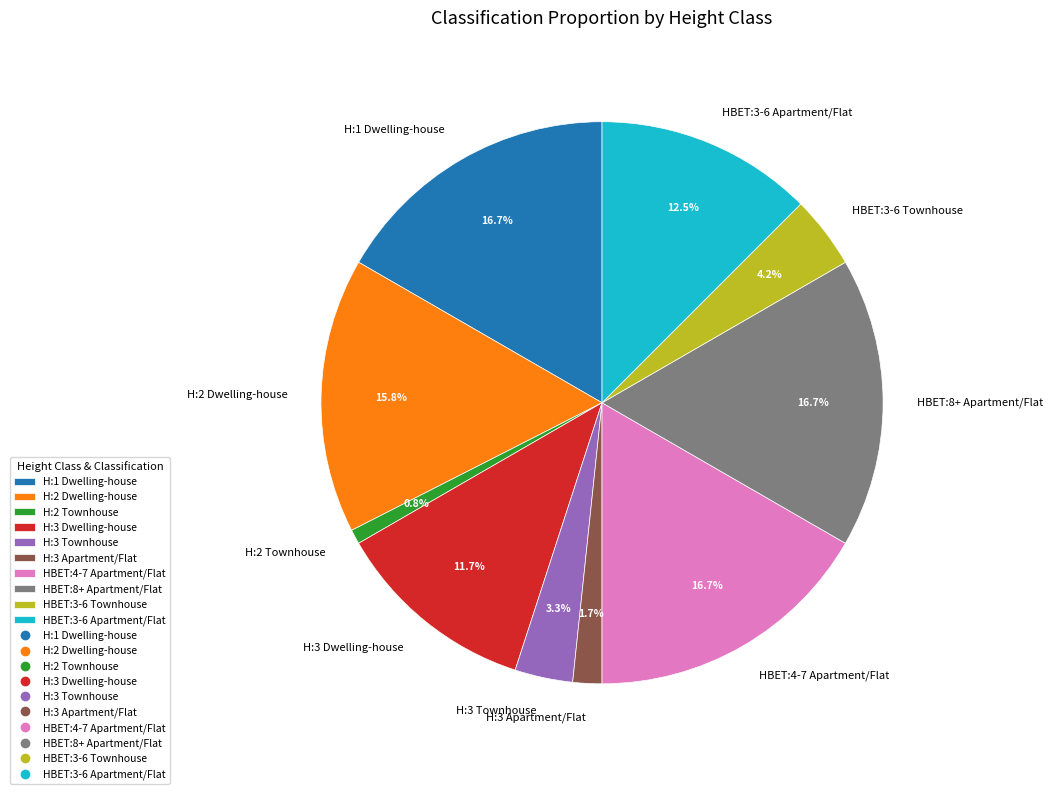

What percentage is the H:3 Townhouse slice, to the nearest percent?

3%